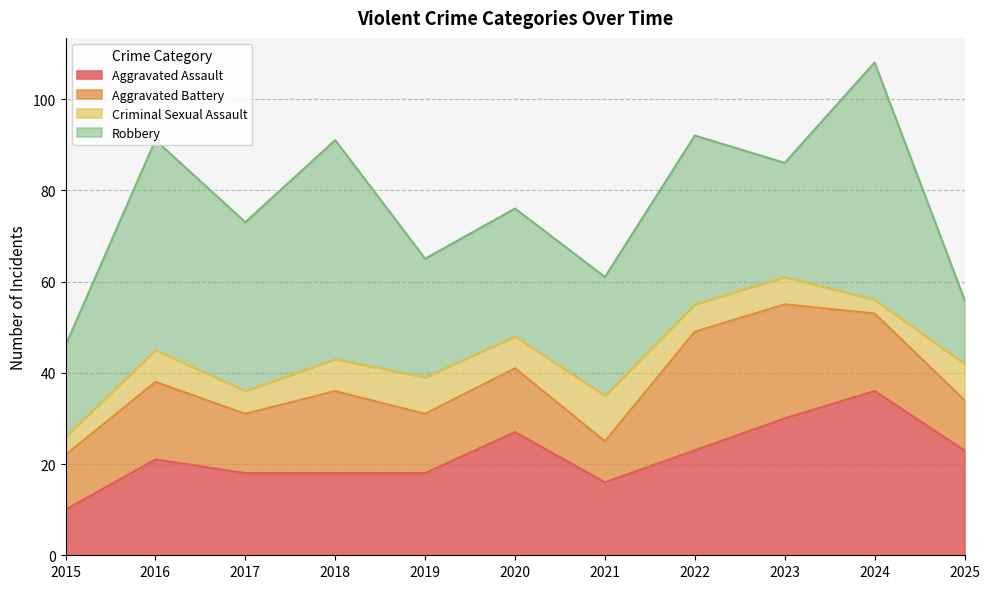

Which series has the largest total across all categories?

Robbery